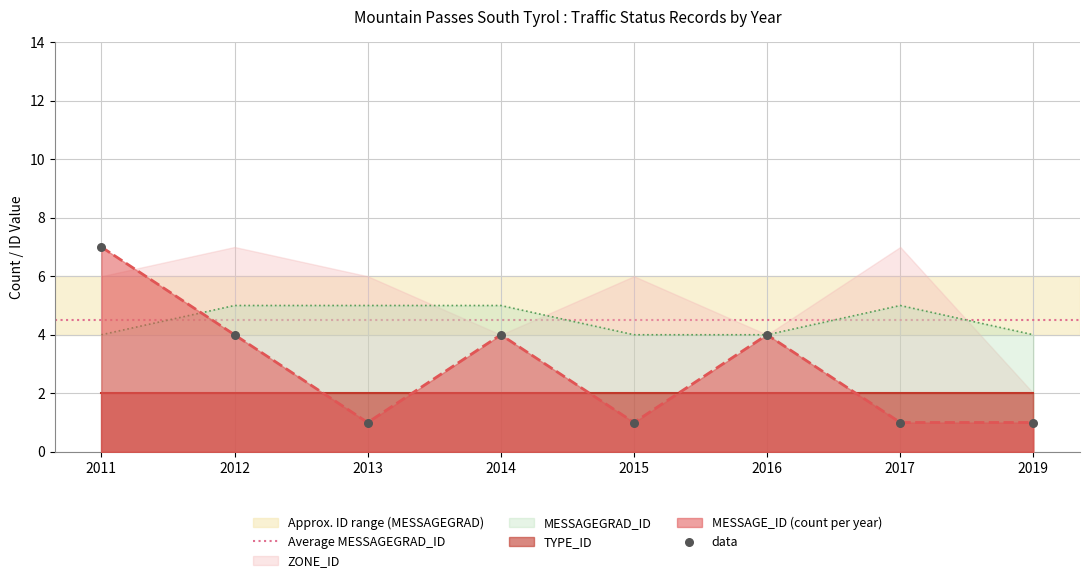

What is the maximum value for MESSAGE_ID (count per year)?

7